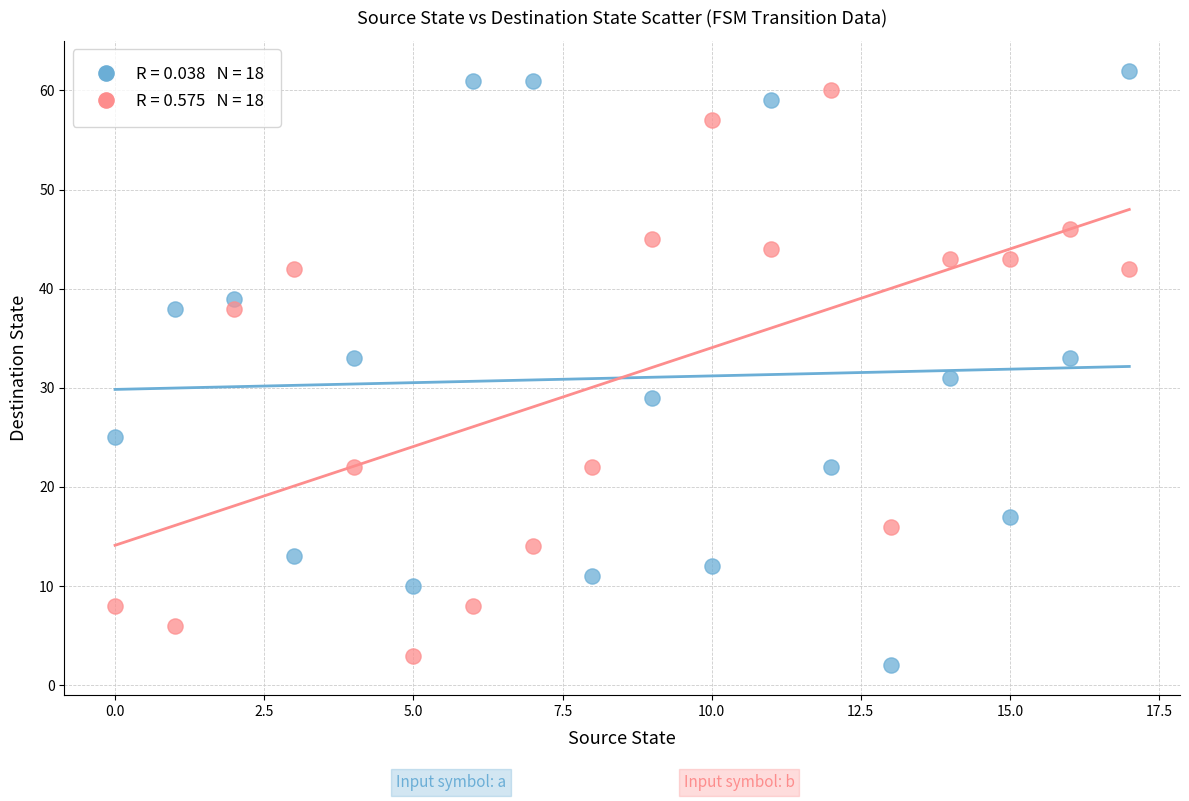

Across all data points, what is the range of Y values (max minus min)?

60